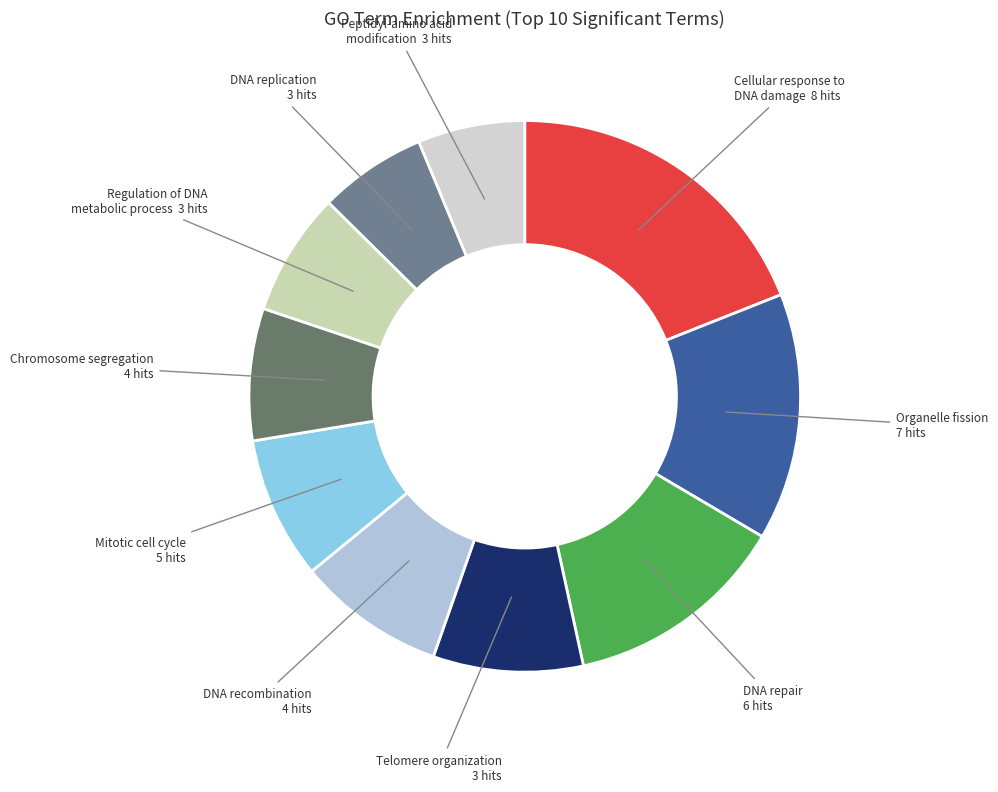

How many slices are in this pie chart?

10